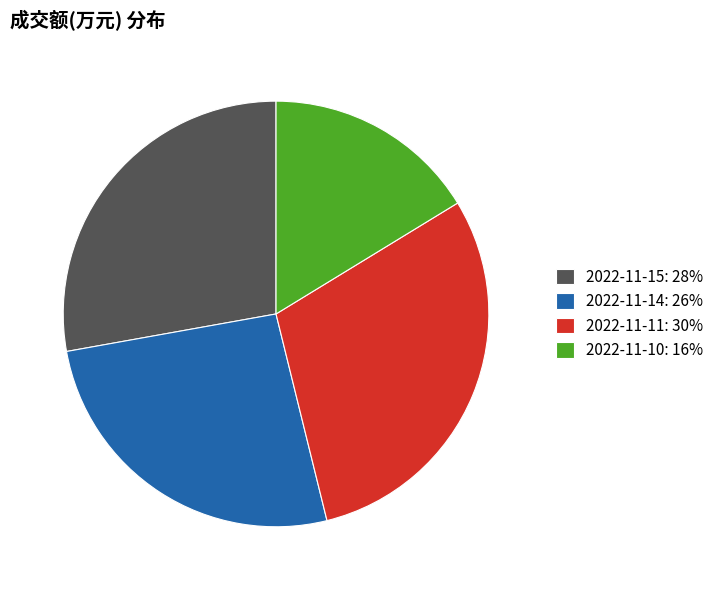

Between 2022-11-14 and 2022-11-15, which is larger?

2022-11-15